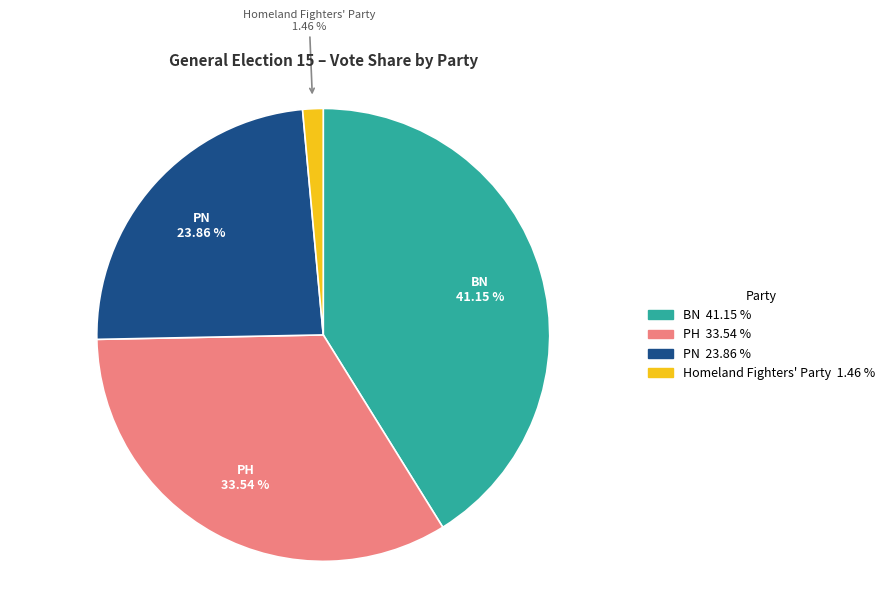

To the nearest percent, what portion does BN represent?

41%